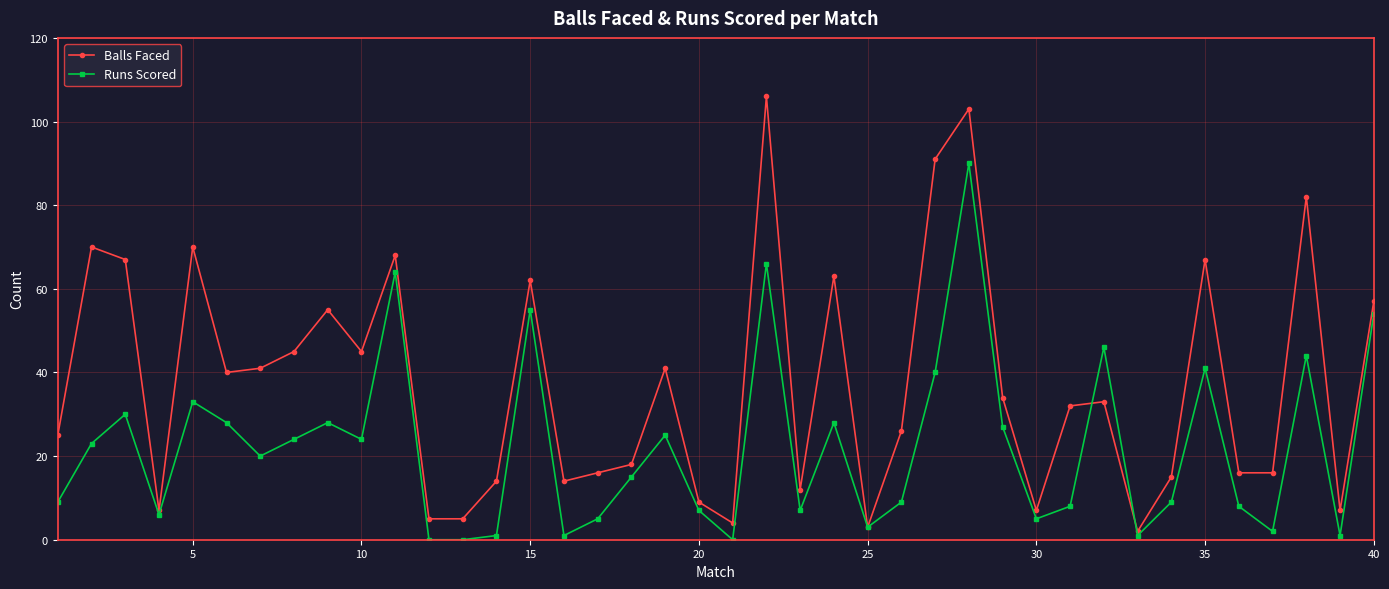

Which series has the largest total across all categories?

Balls Faced